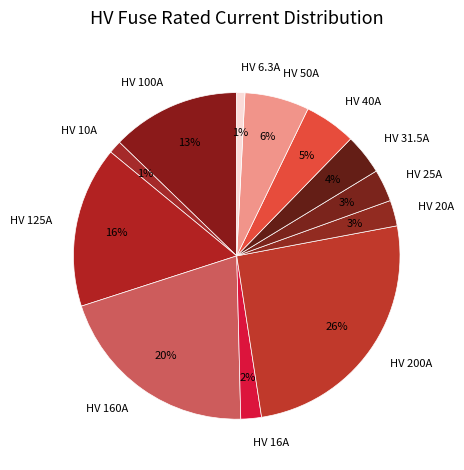

Is it true that HV 25A is 13% of the pie?

False